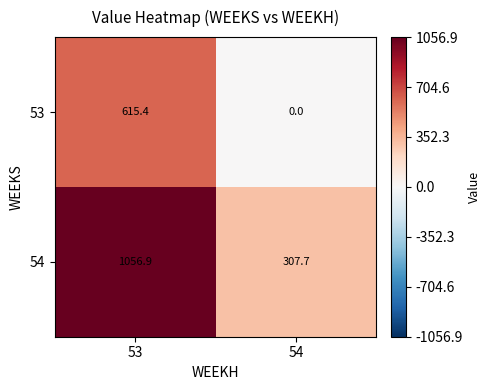

True or false: 53 has a value of 615.4 at 53.

True